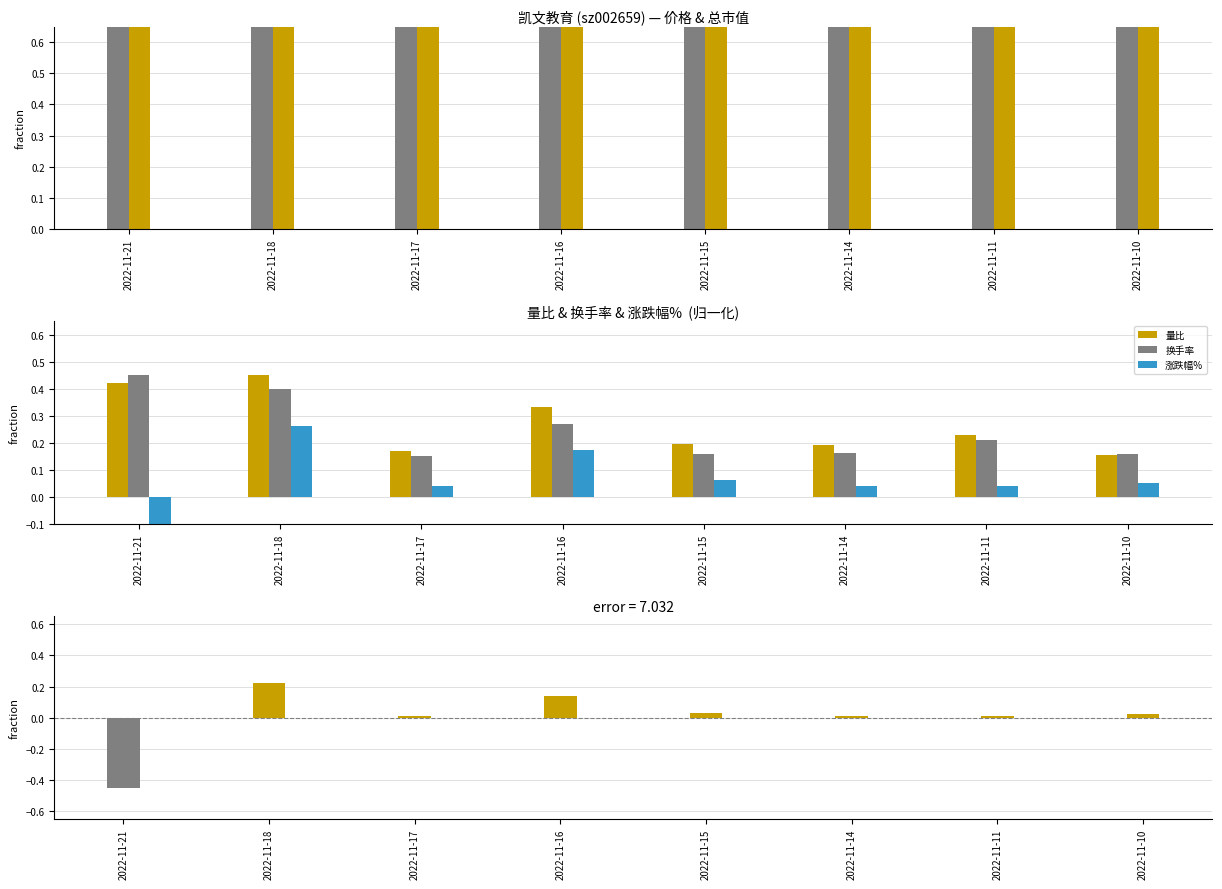

The 价格 series shows 0.9 at 2022-11-15. True or false?

True